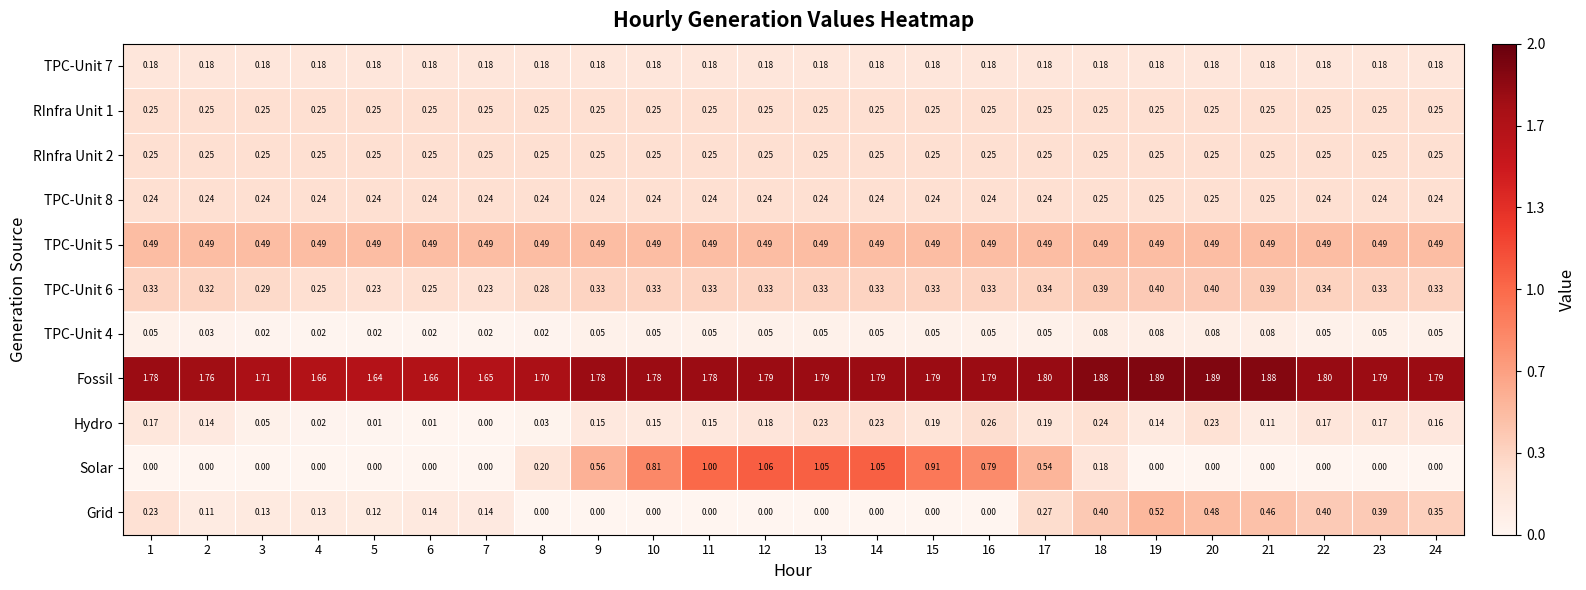

Is the value of TPC-Unit 5 at 20 greater than the value of RInfra Unit 2 at 17?

Yes